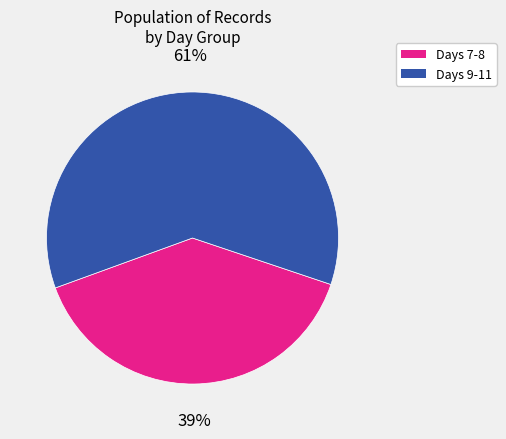

Is there any slice that represents more than half of the pie?

Yes